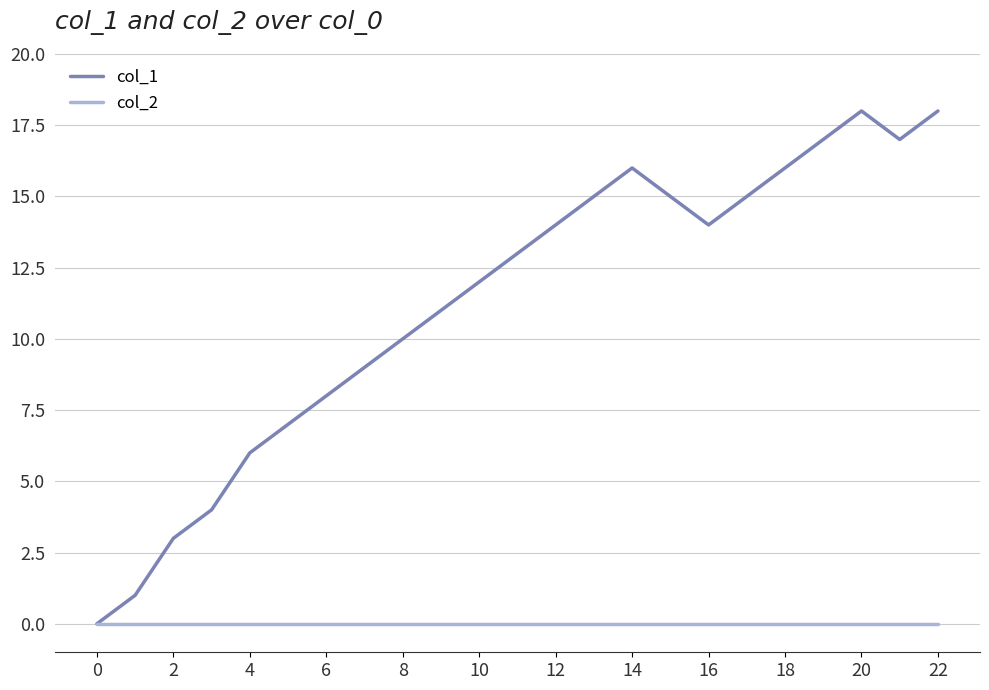

What are all the series names shown in the legend?

col_1, col_2